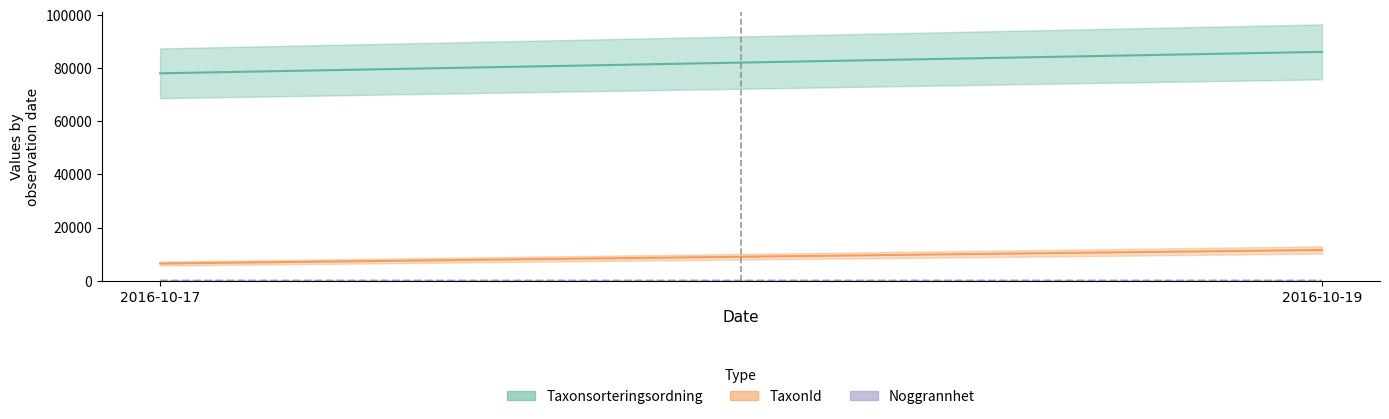

Which series has the largest range (max minus min)?

Taxonsorteringsordning